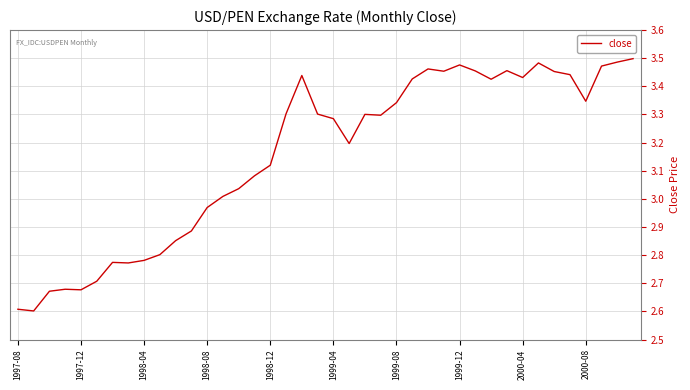

What is the difference between the second highest and minimum values?

0.9